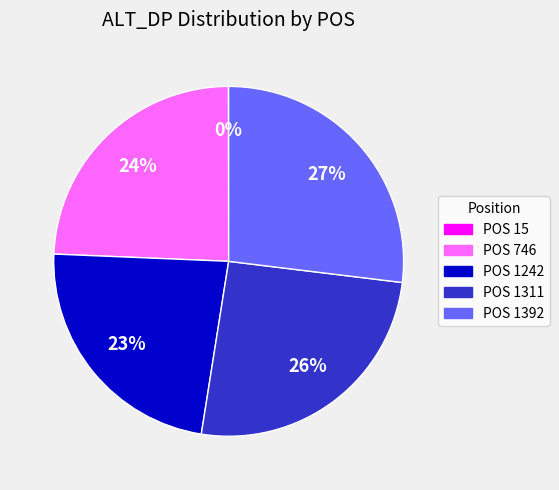

Is there a majority slice in this chart?

No